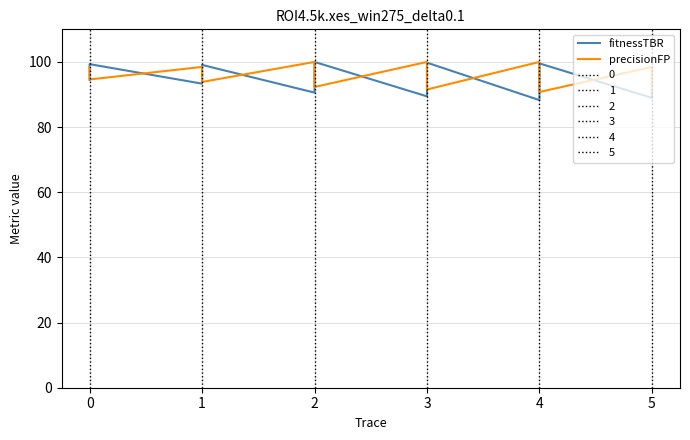

Is it true that precisionFP equals 140.4 at 3?

False